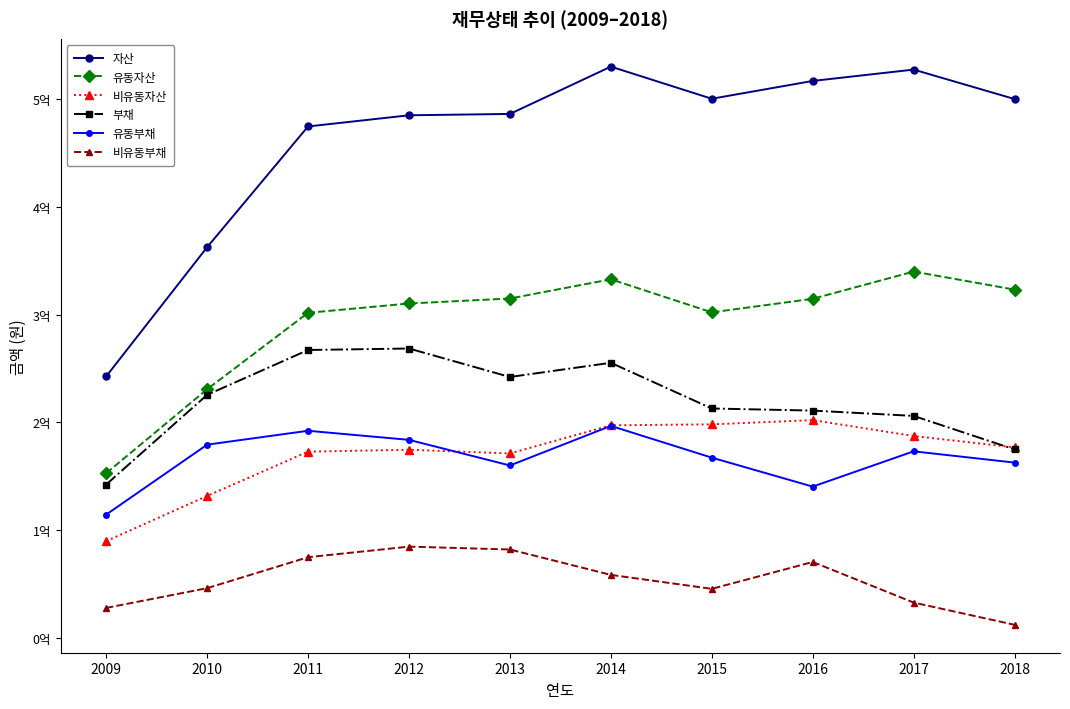

Reading left to right, list all the values displayed in this chart.

자산: 242742158	362574274	474609645	484959468	486216680	530110210	500308874	516822970	527347713	500036175
유동자산: 152886426	230772149	301702445	310336832	314973479	332779650	302115275	314679327	339958588	323210340
비유동자산: 89855732	131802125	172907201	174622636	171243201	197330560	198193599	202143643	187389125	176825835
부채: 142388495	225588420	267208125	268577429	242153965	255329085	212920169	210968845	206043299	174942949
유동부채: 114498186	179360230	192256864	183820092	160056934	196779001	167324813	140446817	173193615	162723024
비유동부채: 27890309	46228190	74951261	84757337	82097031	58550083	45595356	70522027	32849684	12219925